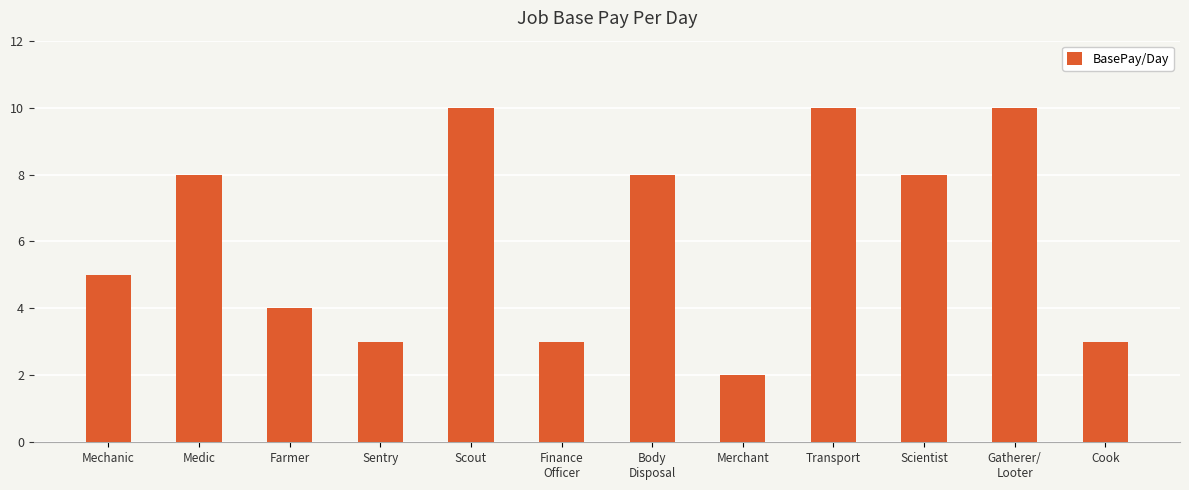

Reading left to right, list all the values displayed in this chart.

5	8	4	3	10	3	8	2	10	8	10	3